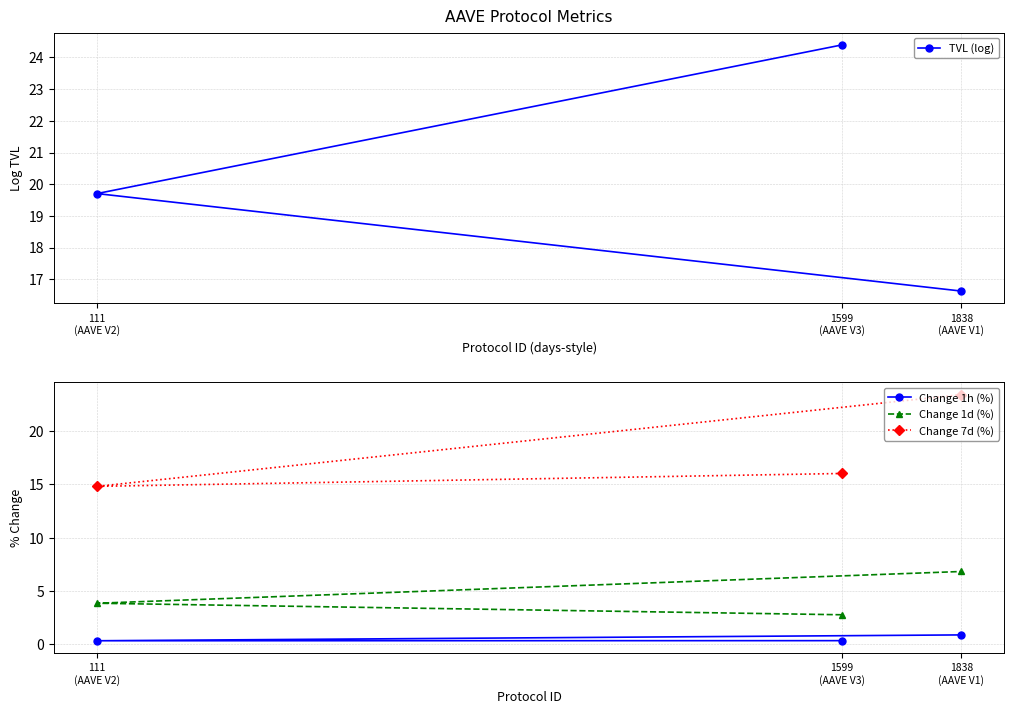

What is the average value of the Change 1h (%) series?

0.5